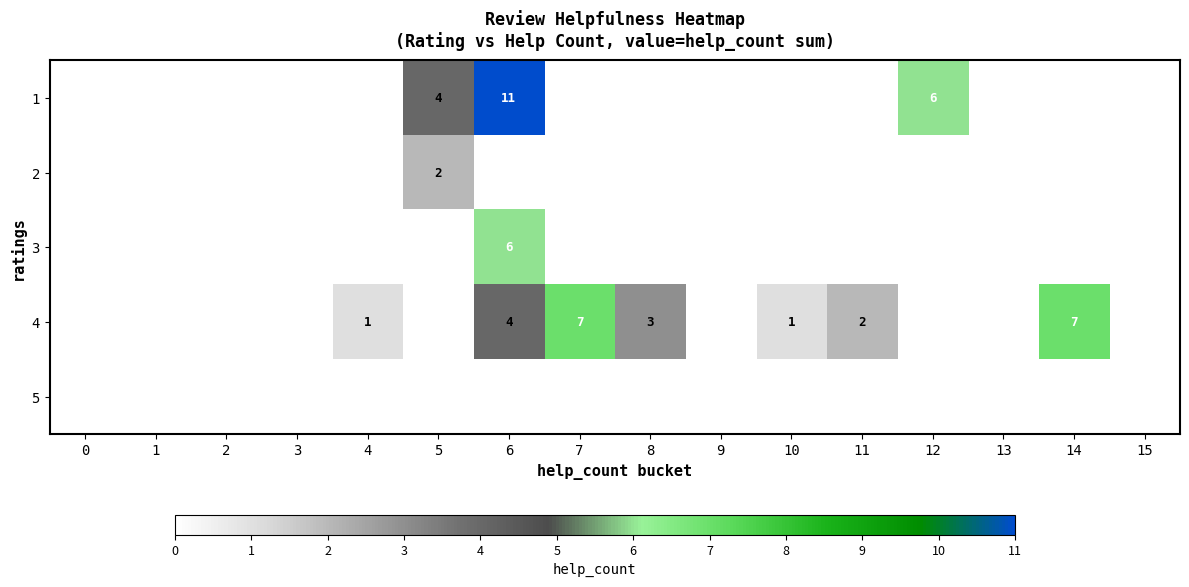

The value of 1 at 2 is 0. True or false?

True